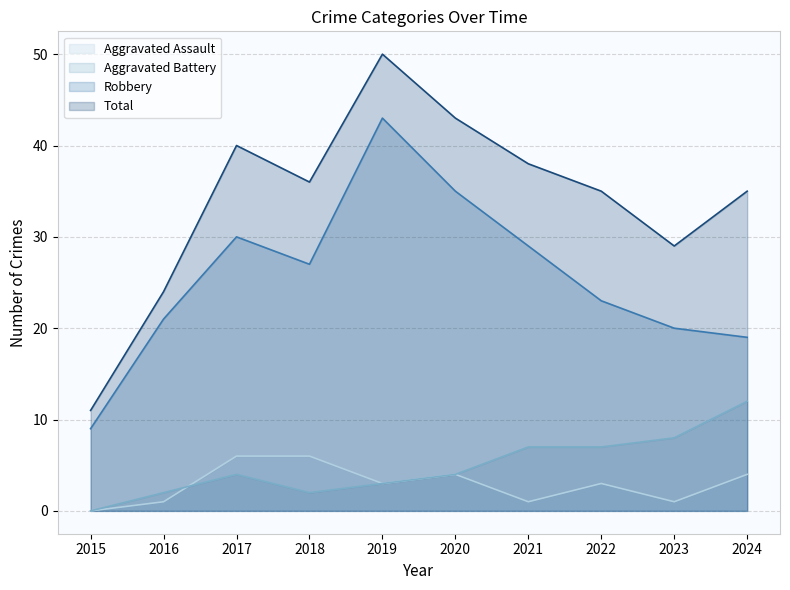

True or false: Total and Robbery cross at least once.

False